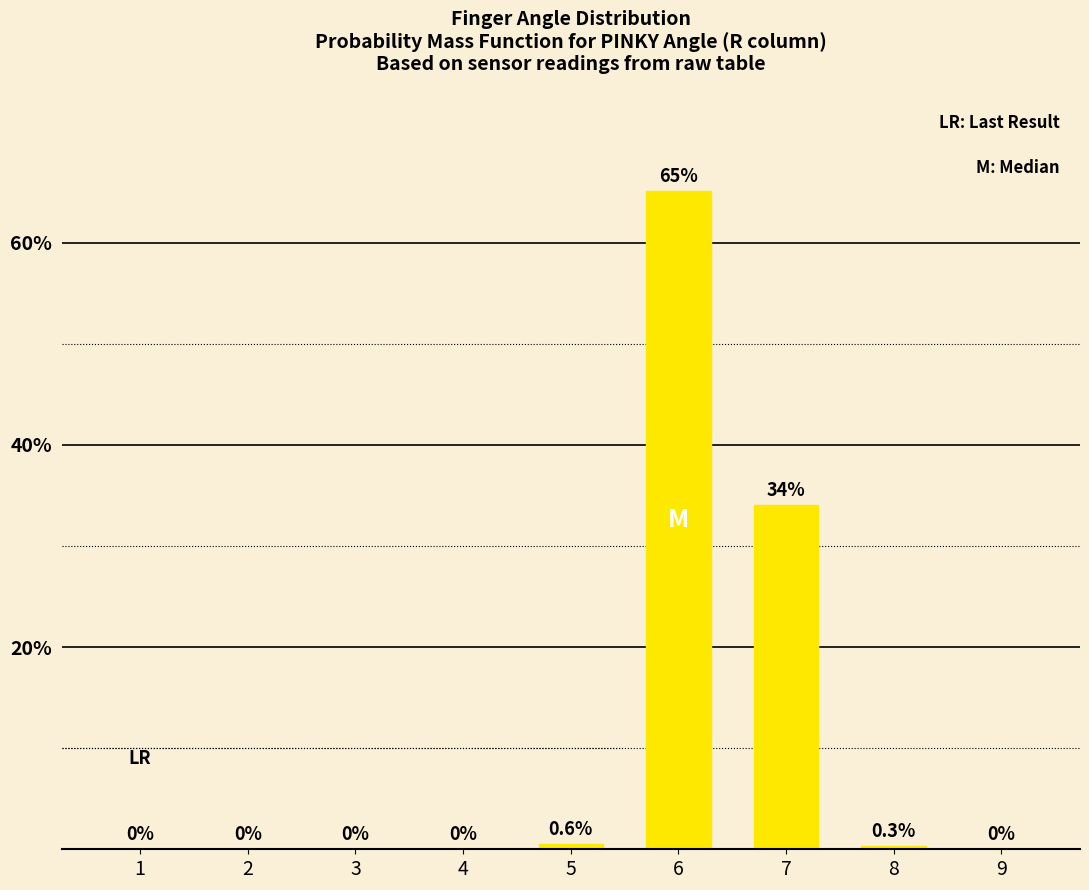

Where is the data nearest to the value 32?

7